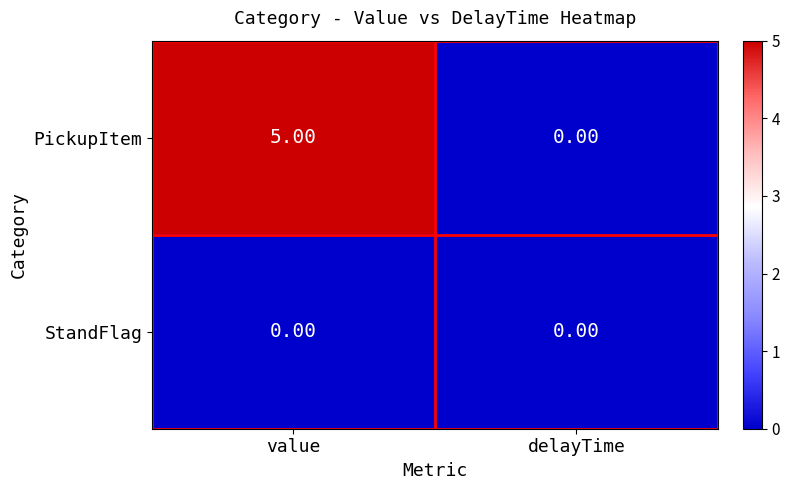

What is the sum of the PickupItem values at value and delayTime?

5